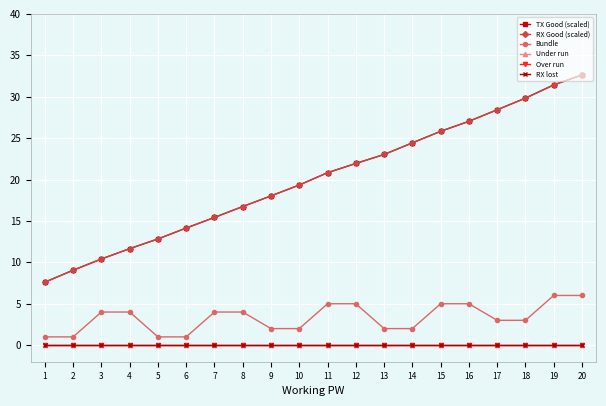

Between 10 and 19, which series saw the biggest shift?

TX Good (scaled)